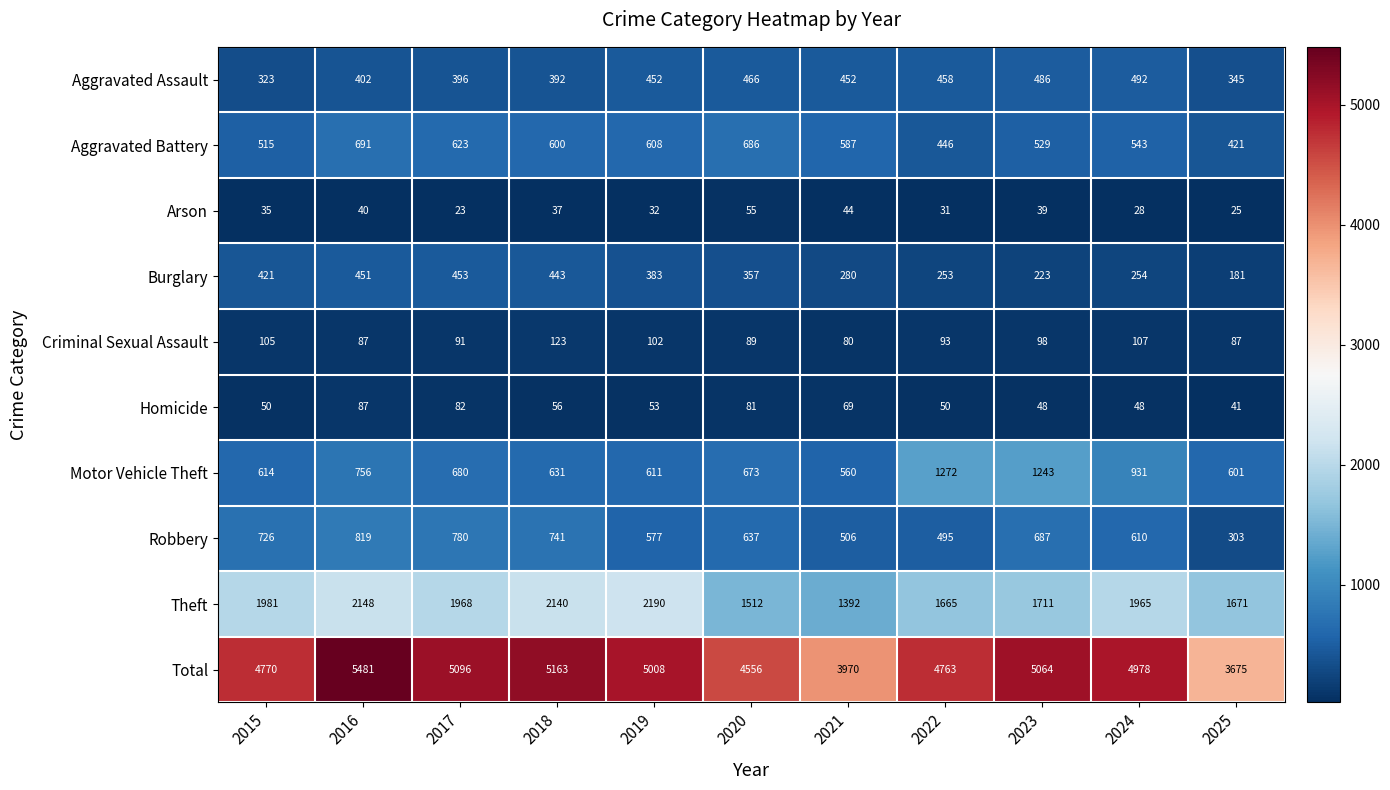

The value of Aggravated Battery at 2016 is 904. True or false?

False